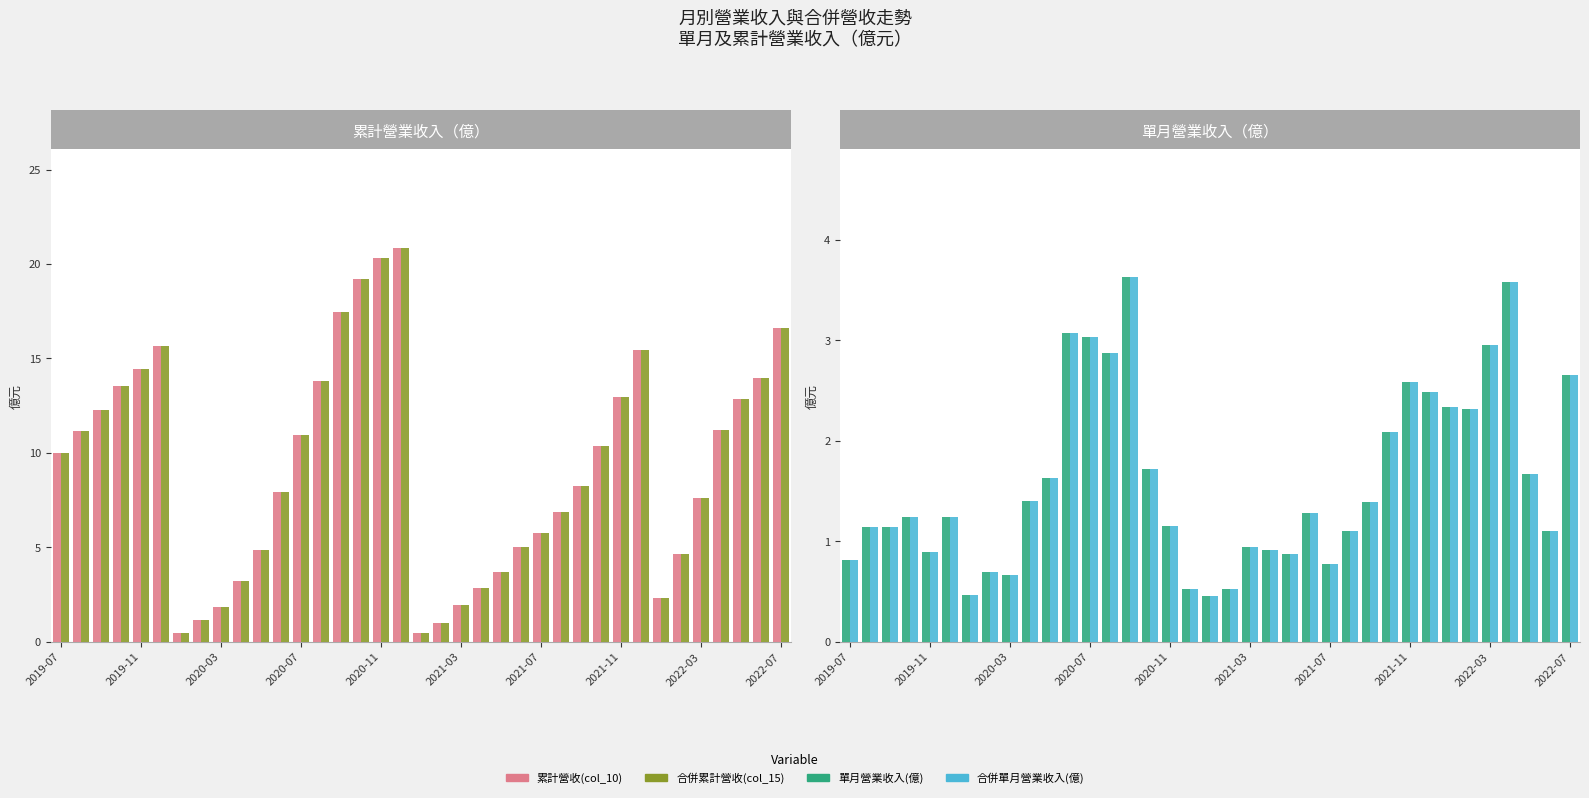

What is the maximum value for 單月營業收入(億)?

3.6